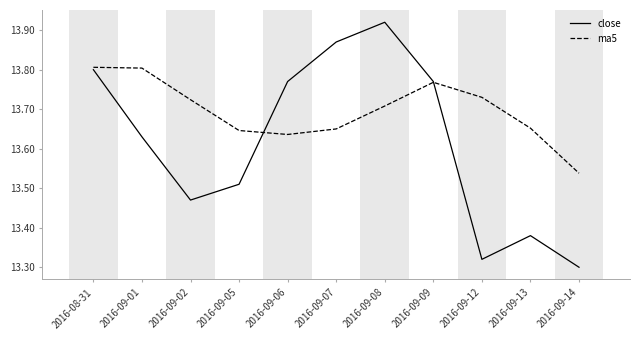

True or false: close has a value of 19.0 at 2016-09-14.

False